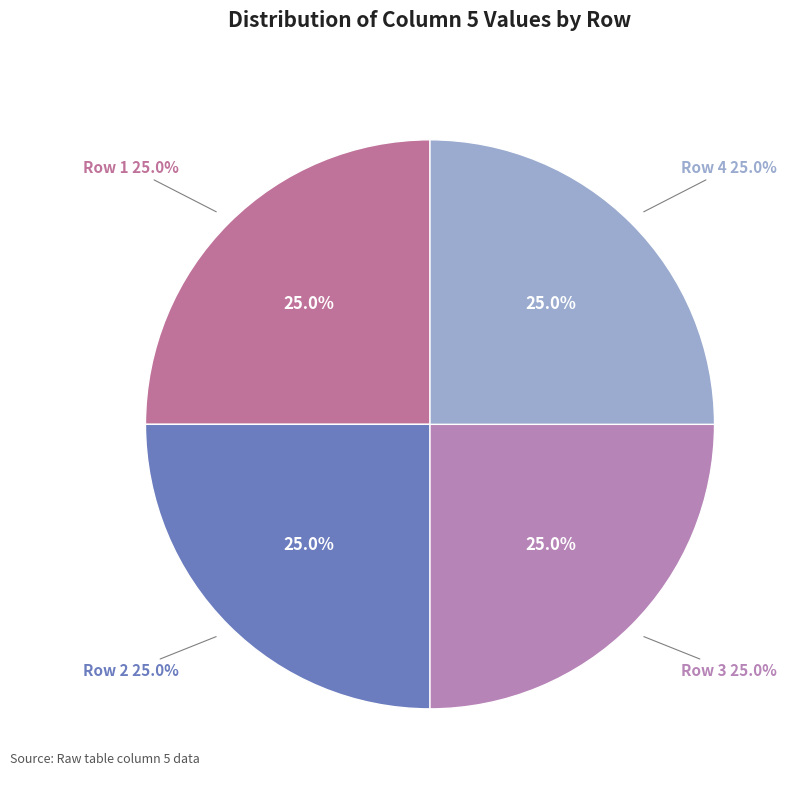

True or false: 1 accounts for 11% of the total.

False